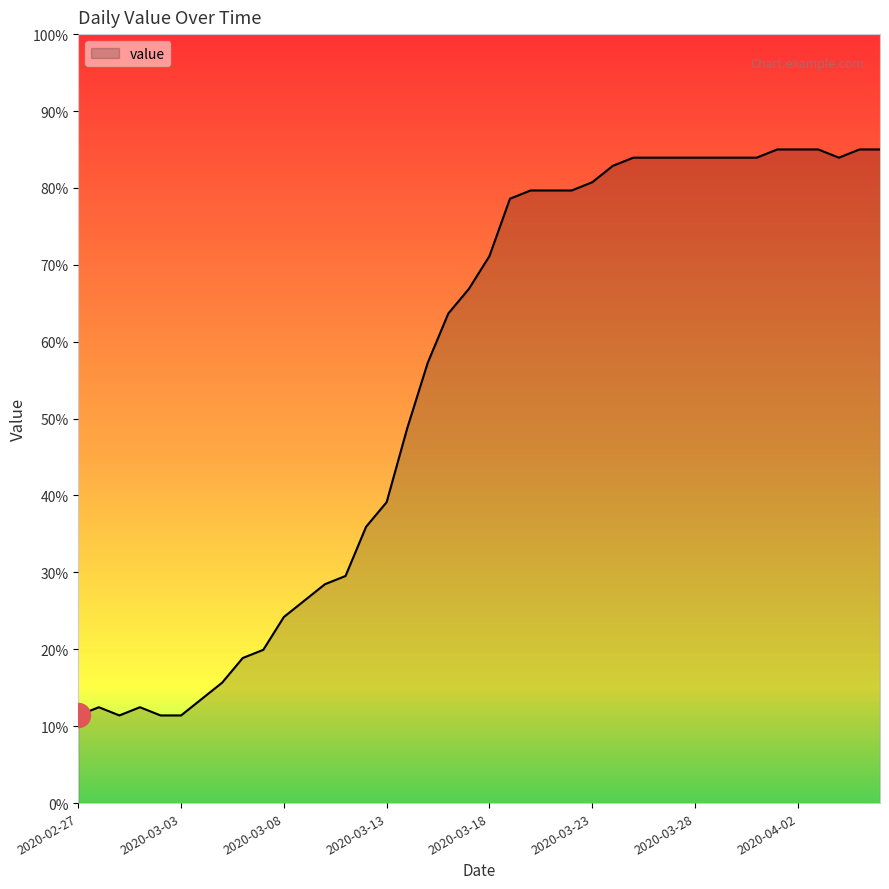

What is the difference between the maximum and minimum values?

73.6